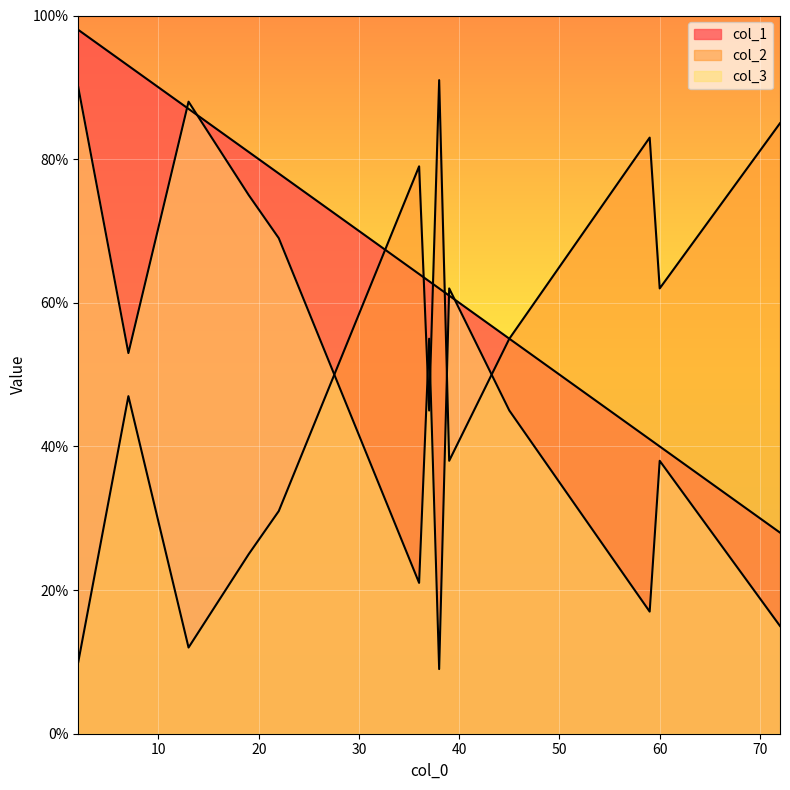

List the labels in order of col_3 value, smallest first.

38, 72, 59, 36, 60, 45, 7, 37, 39, 22, 19, 13, 2